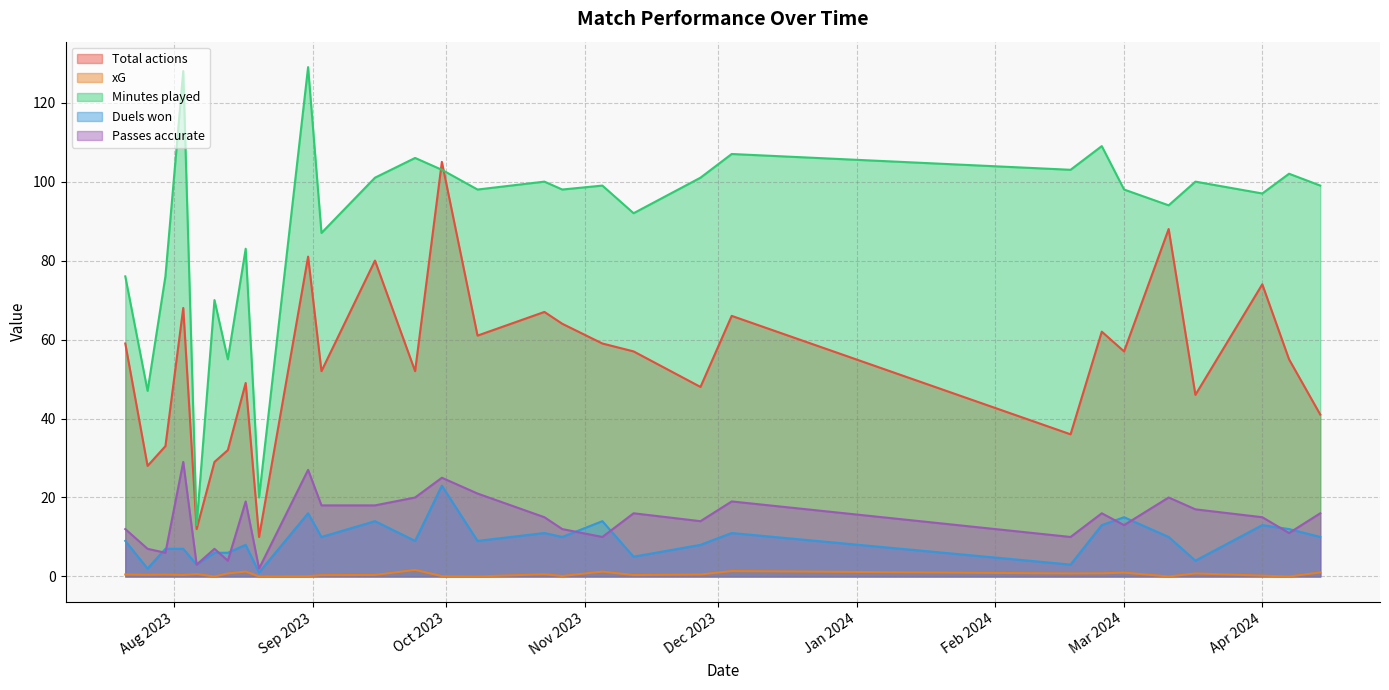

Between 2023-08-06 and 2023-10-08, which series saw the biggest shift?

Minutes played